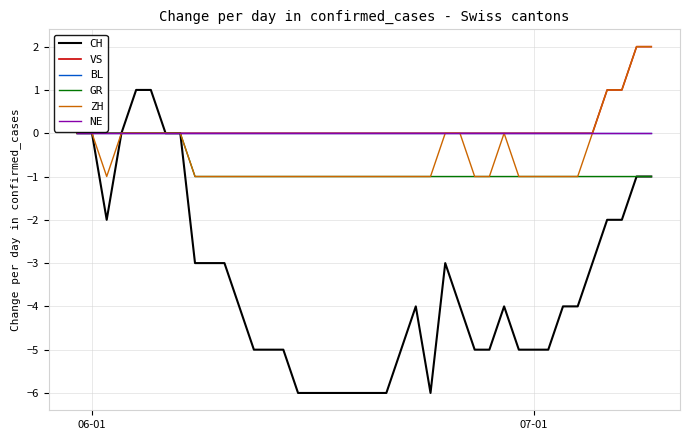

Is this an area chart (filled region under the line)?

No